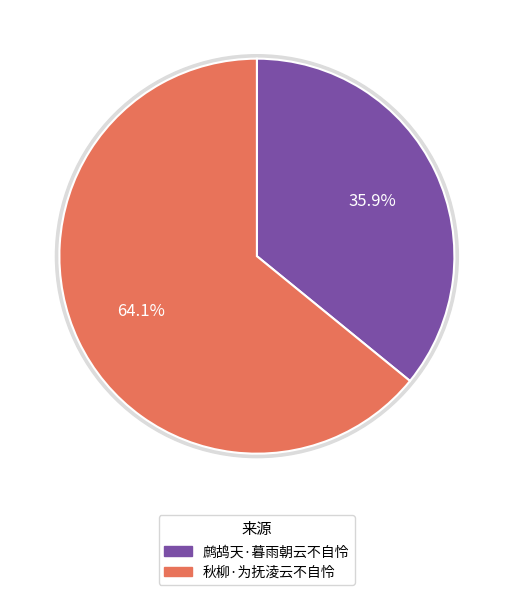

Rank the categories by value from highest to lowest.

秋柳·为抚淩云不自怜, 鹧鸪天·暮雨朝云不自怜